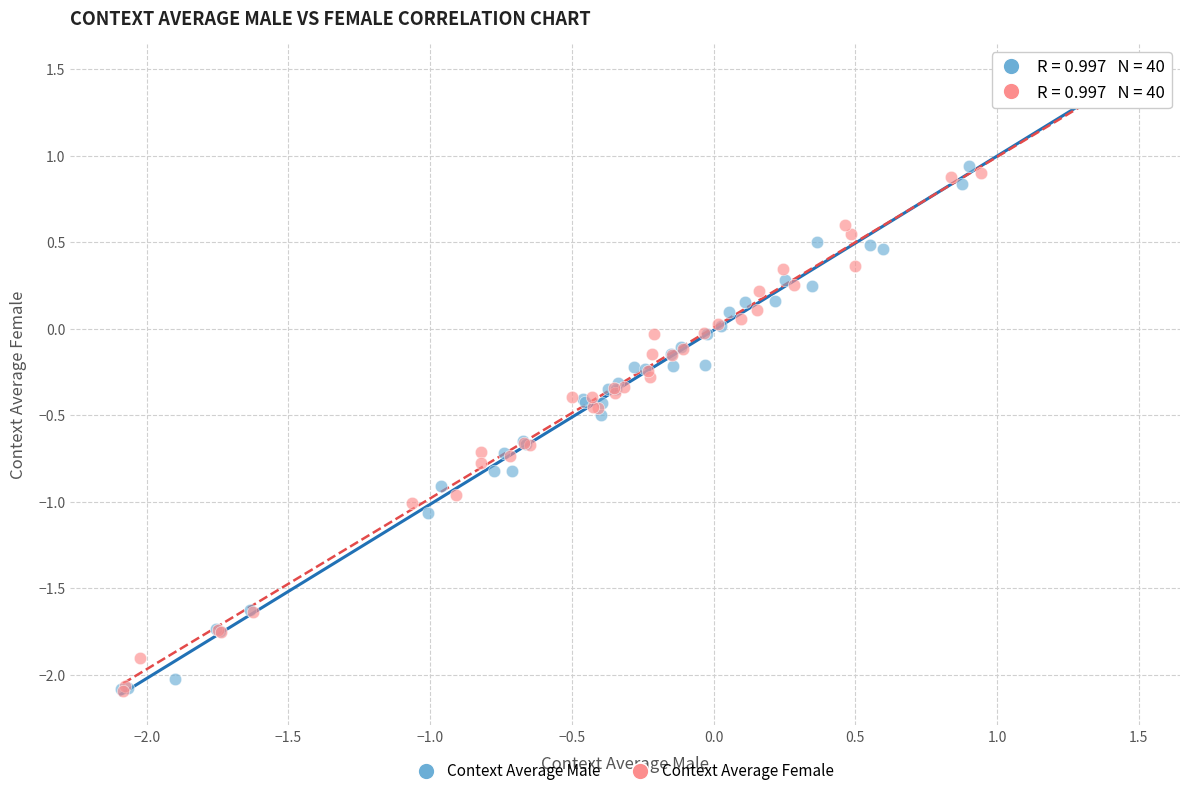

What are all the series names shown in the legend?

Context Average Male, Context Average Female